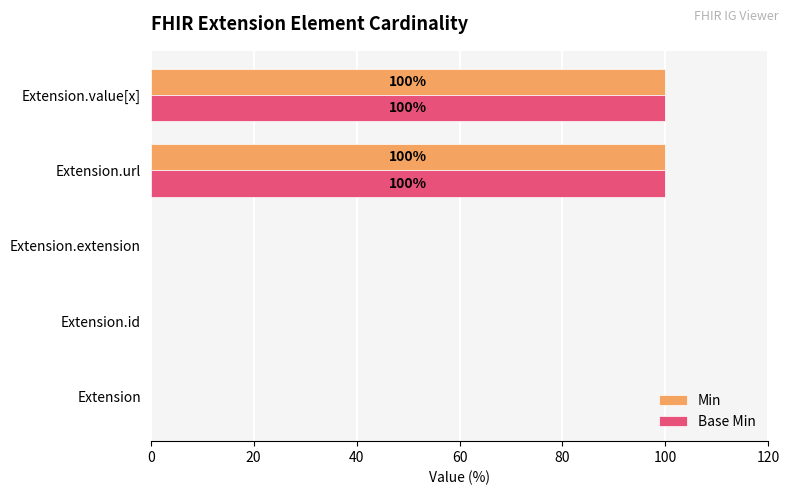

What is the total value across all series at Extension.url?

200